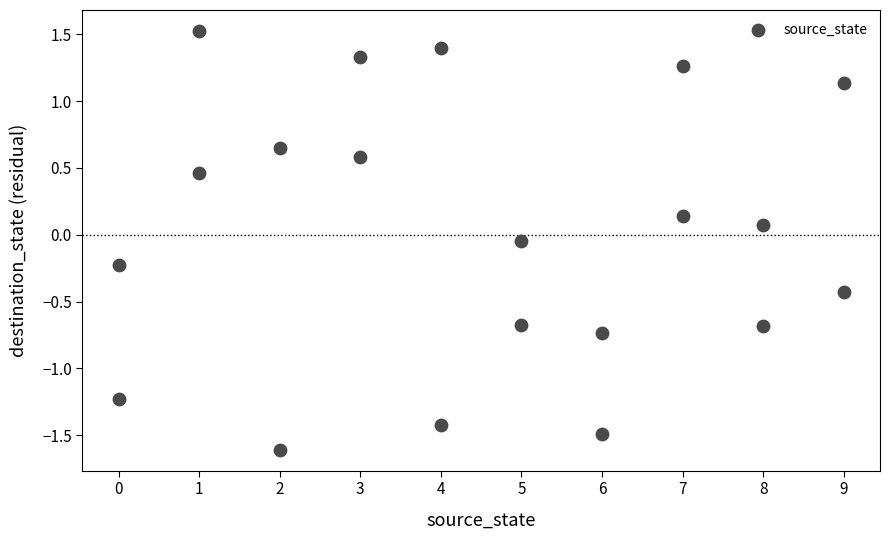

What is the range of Y values (max minus min)?

3.1